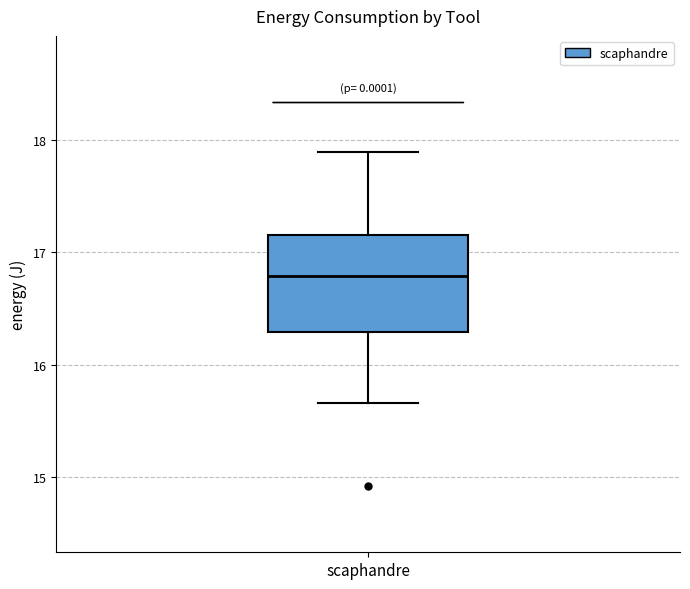

Where is the lower edge of the box for scaphandre on the y-axis? The values are not printed on the chart, so give them approximately, as read against the axis.

16.3